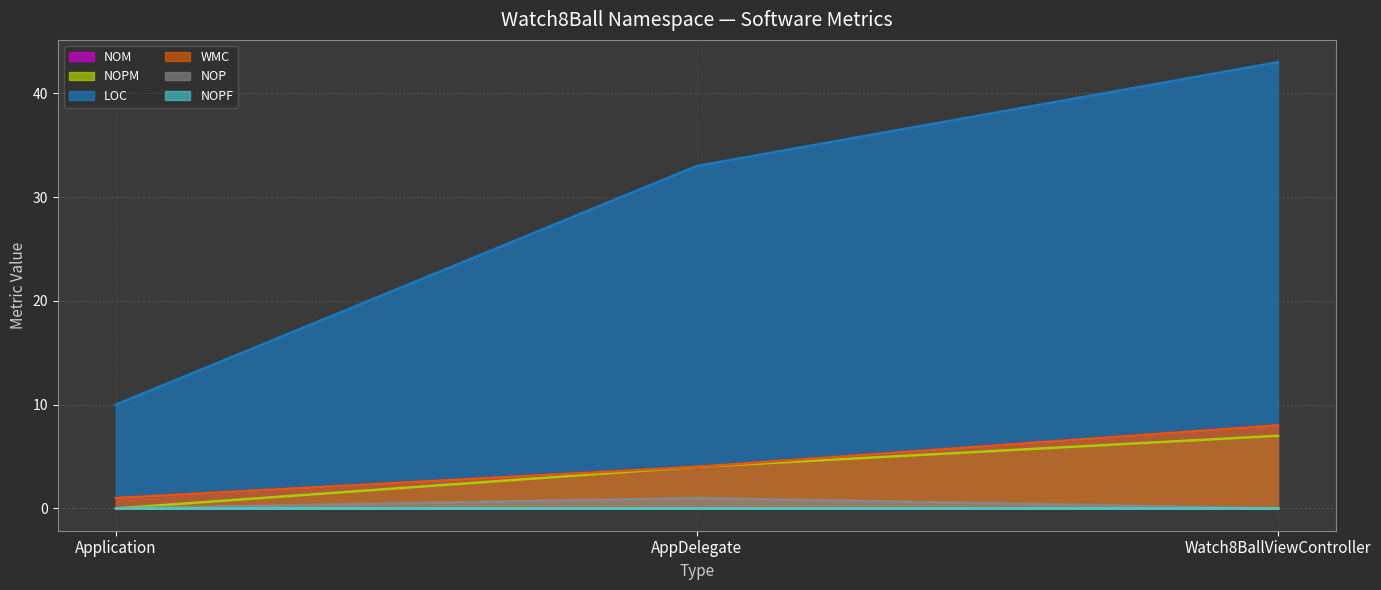

How many values in the LOC (line) series are below 33?

1